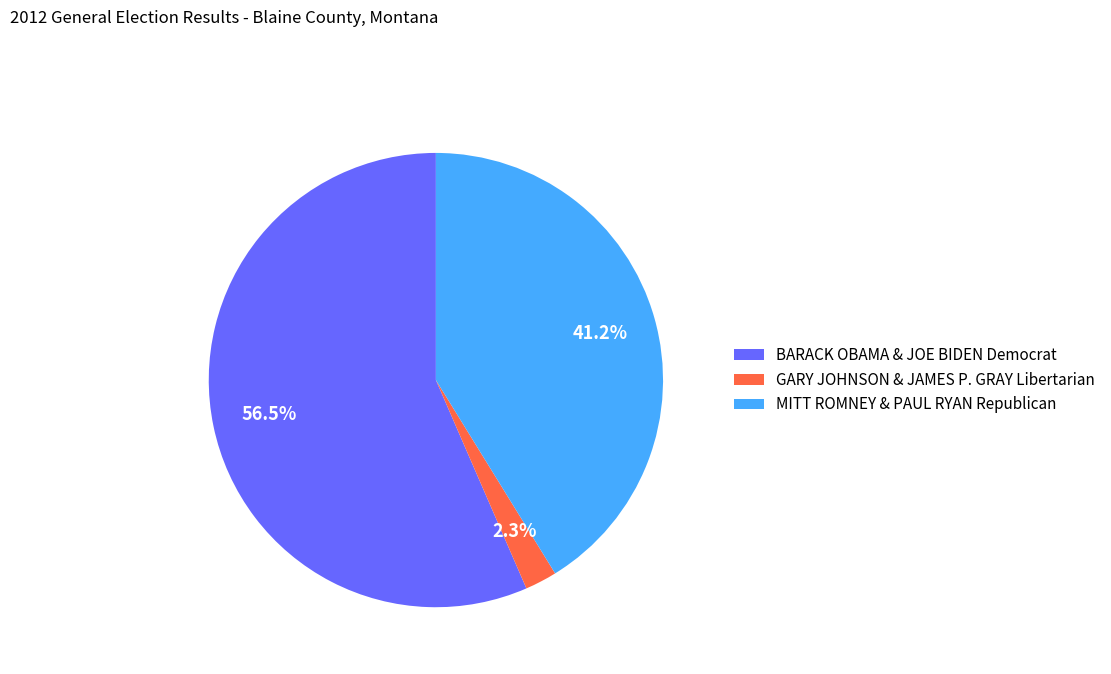

What portion of the pie excludes MITT ROMNEY & PAUL RYAN Republican?

58.8%